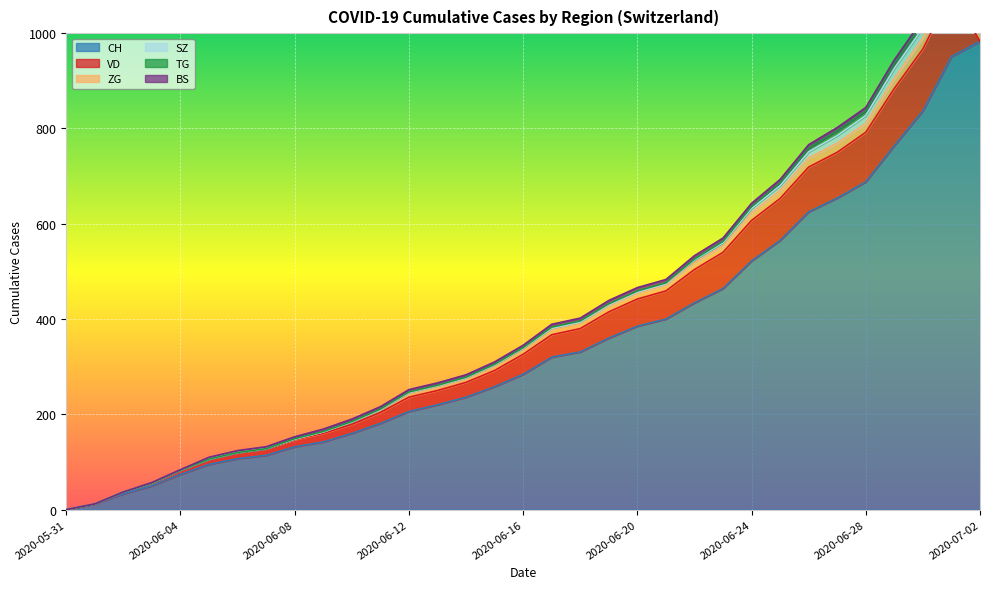

Where does the ZG series first go above 12?

2020-06-17